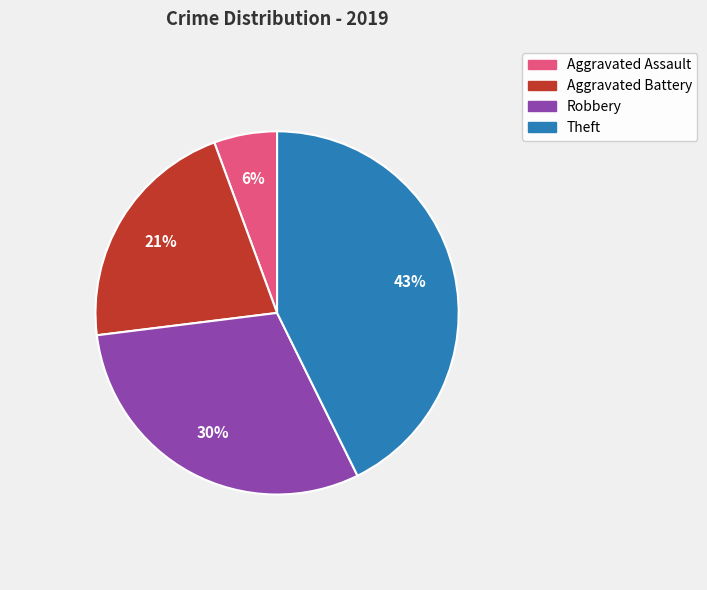

What percentage is the Aggravated Assault slice, to the nearest percent?

6%